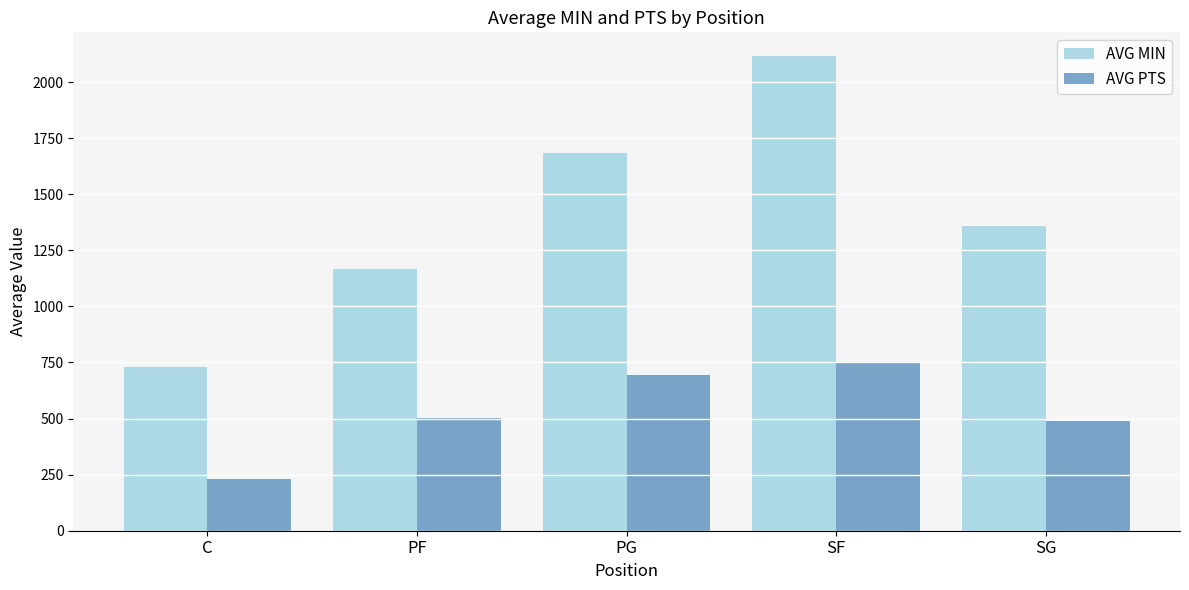

Which series has the largest total across all categories?

AVG MIN